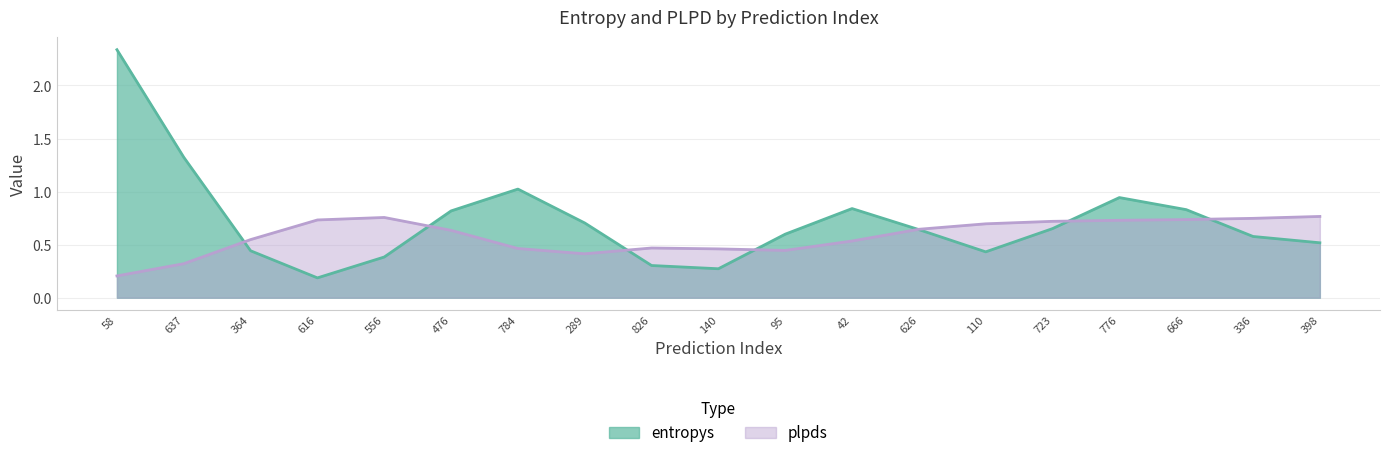

True or false: entropys has more than 1 points higher than both neighbors.

True